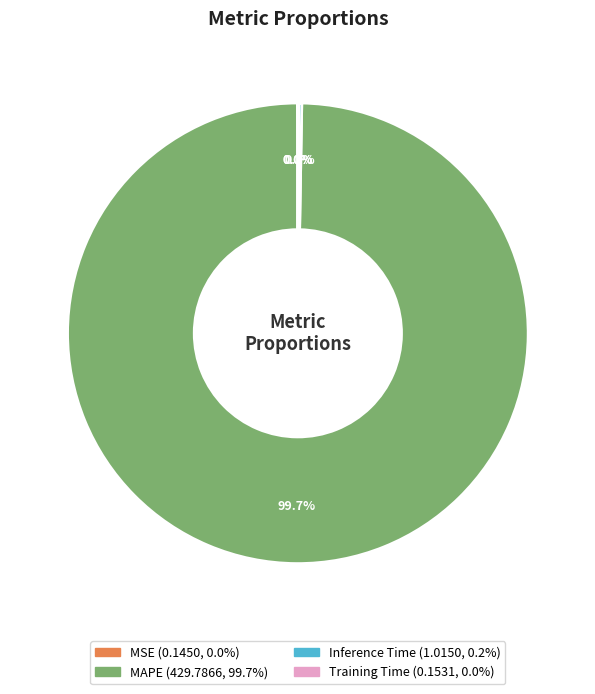

Is there a majority slice in this chart?

Yes